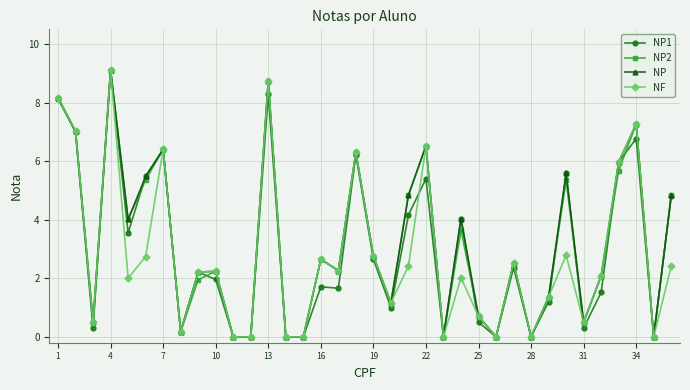

What is the sum of all NP values?

115.4